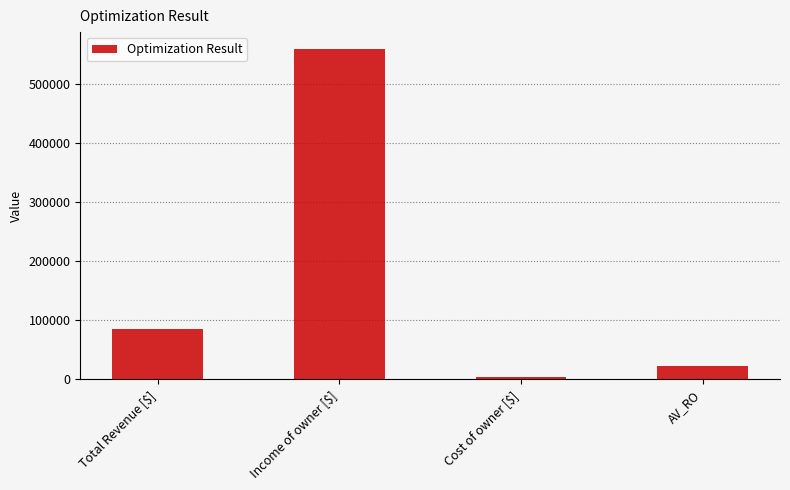

How many bars are there in total?

4